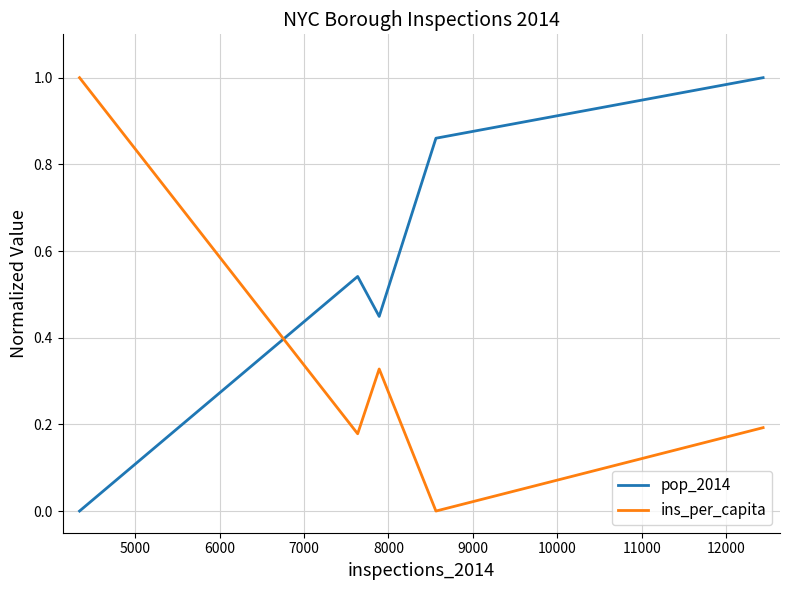

What is the sum of all pop_2014 values?

2.9